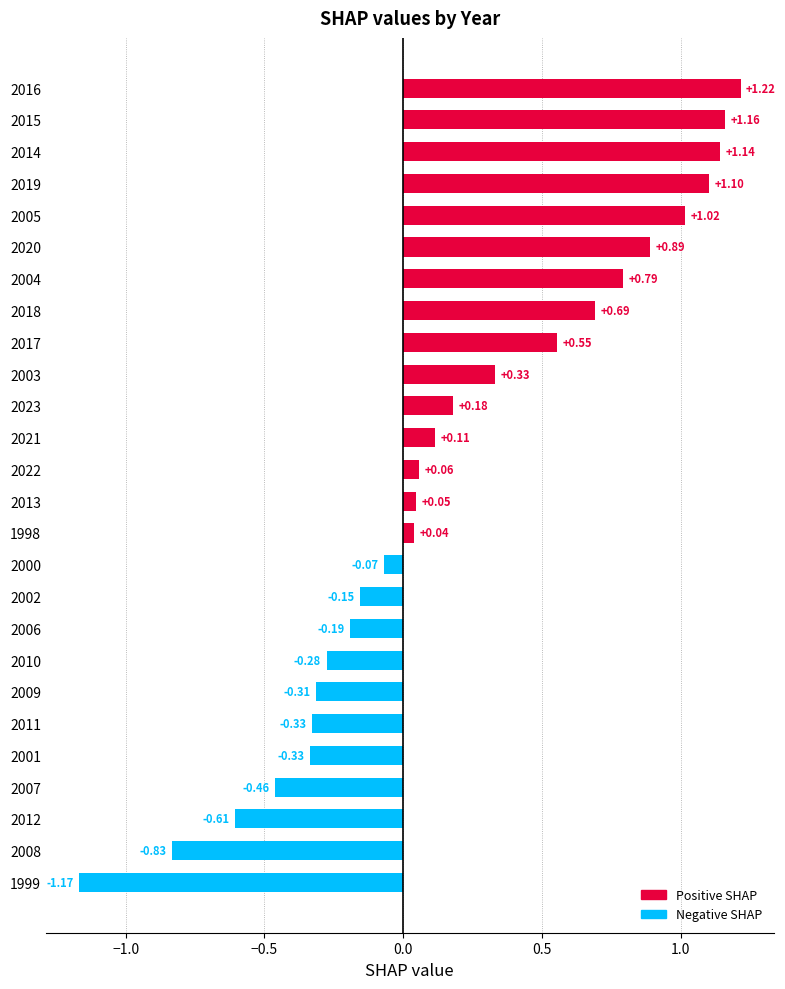

What is the difference between the maximum and minimum values?

2.4